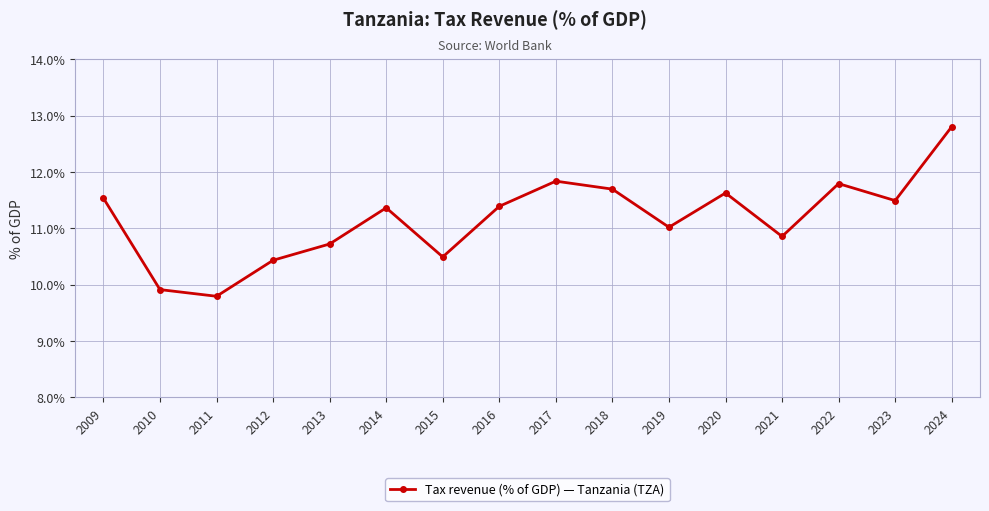

What is the sum of all values?

178.8